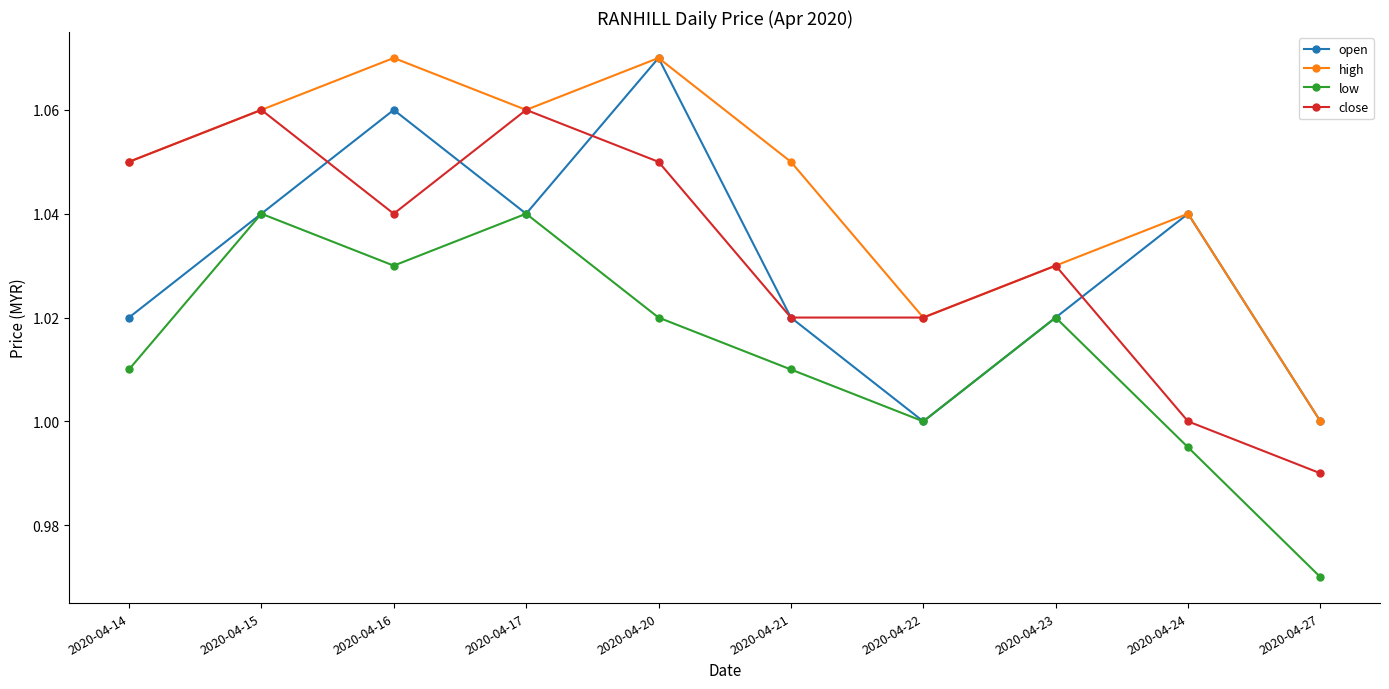

Count the number of categories in the chart.

10